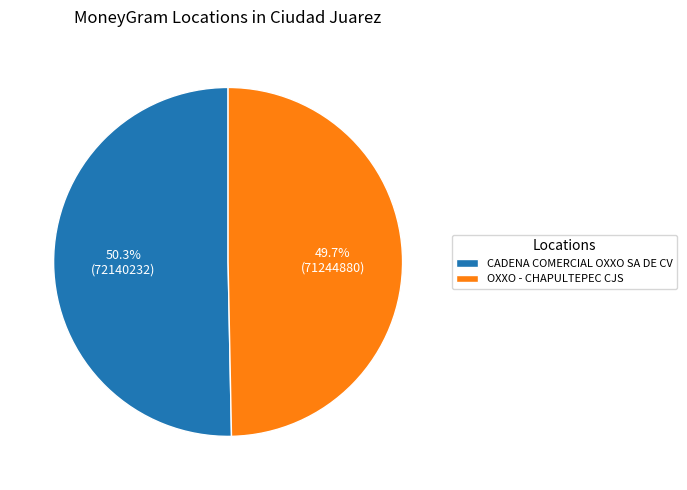

Does CADENA COMERCIAL OXXO SA DE CV represent more than half of the total?

Yes